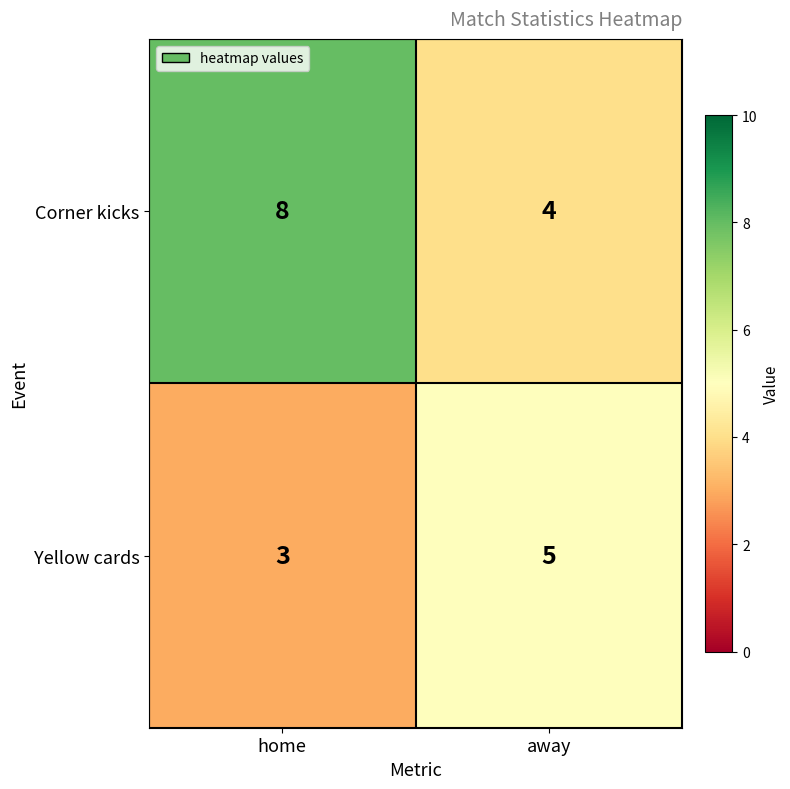

What is the sum of all Corner kicks values?

12